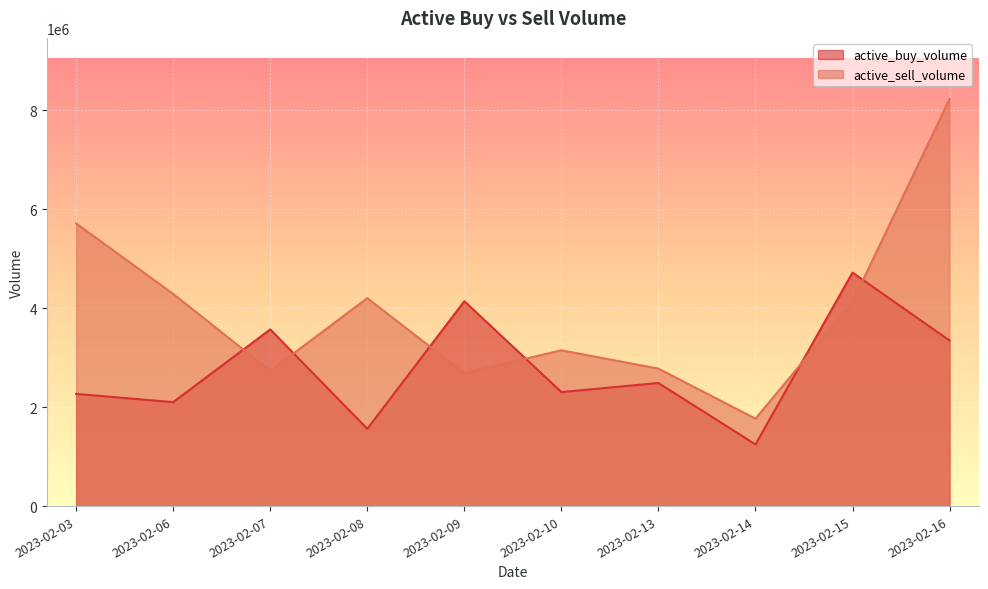

Between which two adjacent categories do active_buy_volume and active_sell_volume first intersect?

2023-02-06 and 2023-02-07